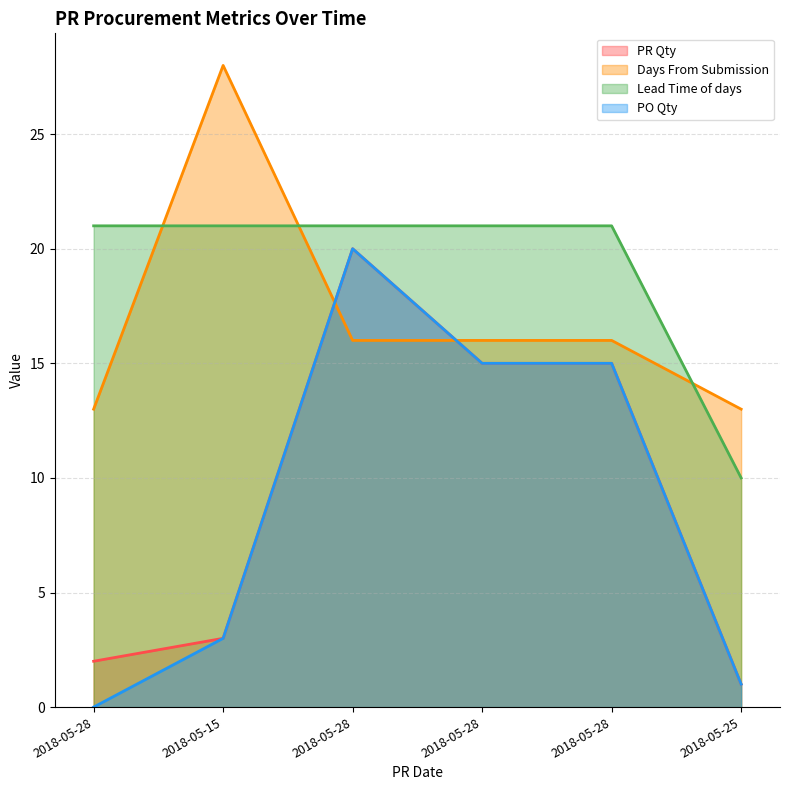

At which label does Days From Submission reach its minimum?

2018-05-28